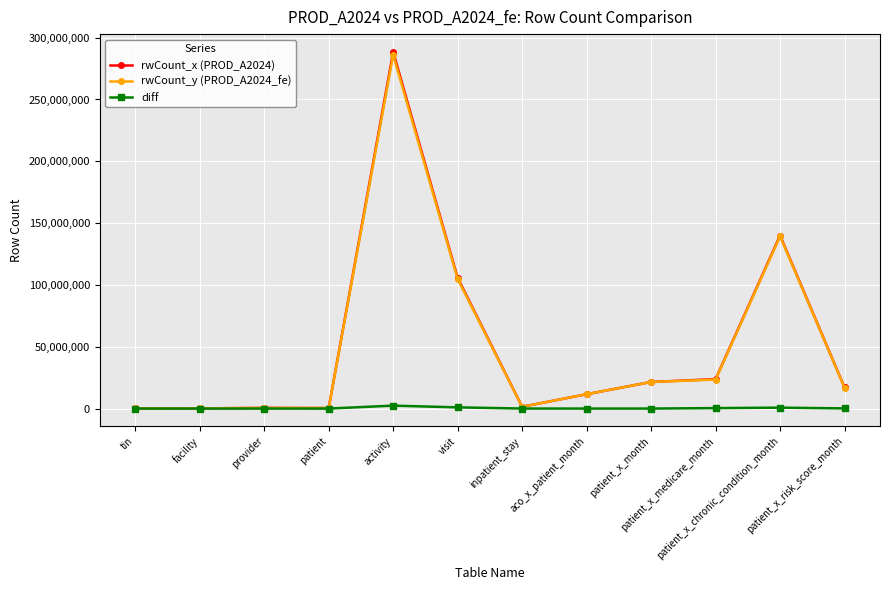

True or false: rwCount_x (PROD_A2024) has more than 2 interior local peaks.

True